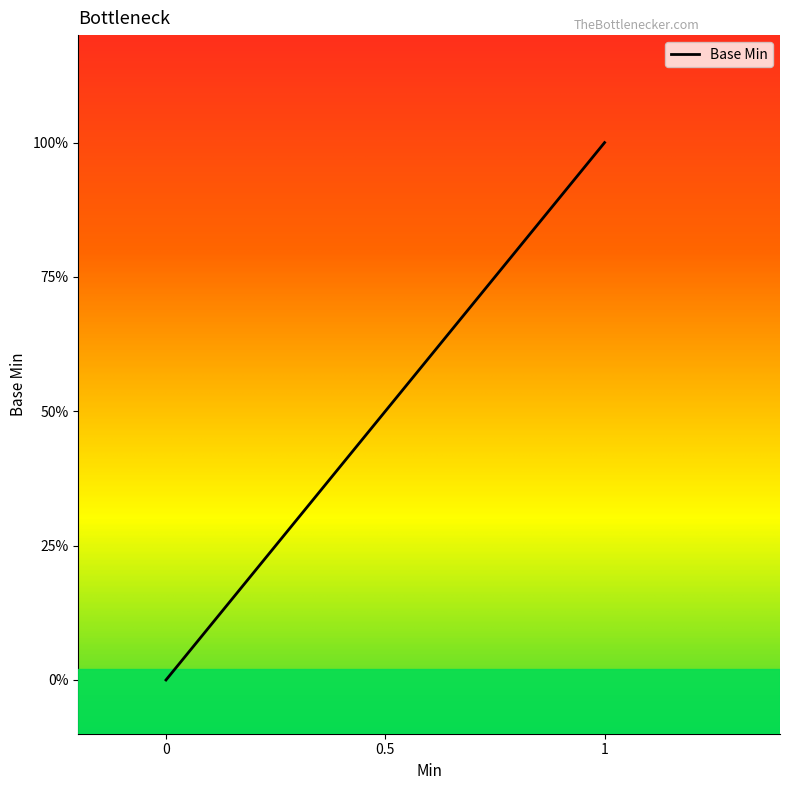

What is the greatest value displayed?

1